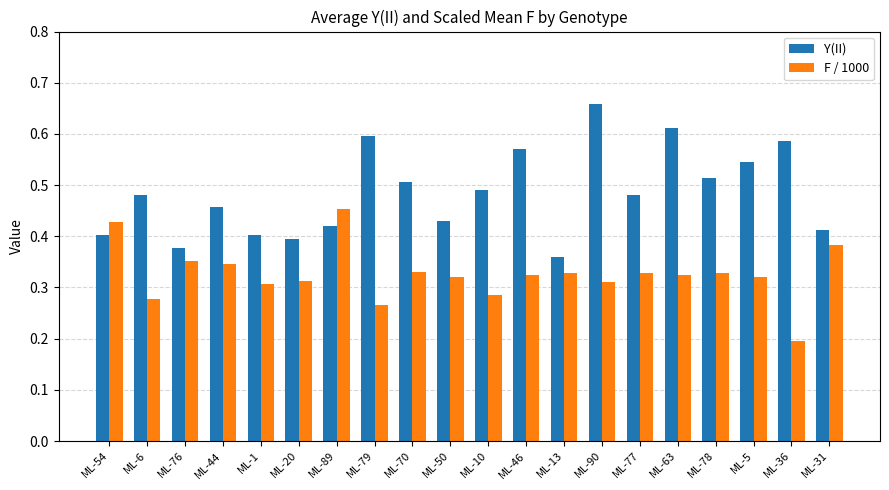

At how many categories does at least one series exceed 0?

20